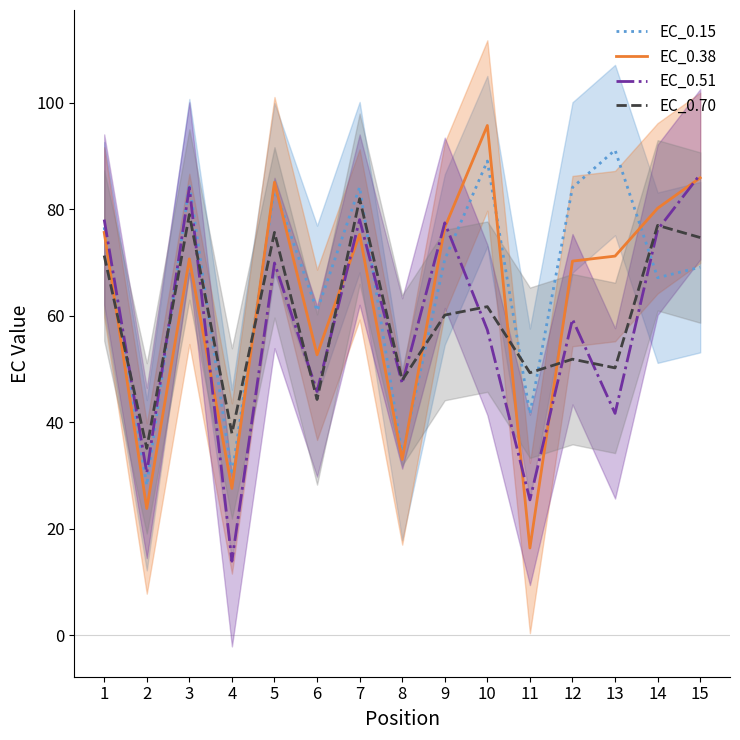

Which series has the largest total across all categories?

EC_0.15